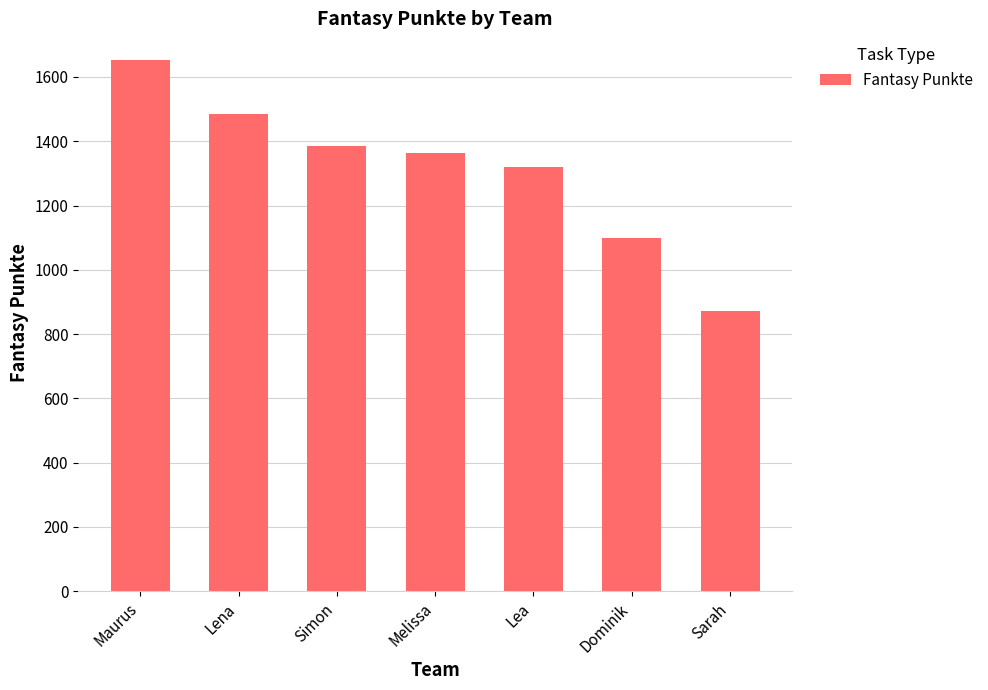

List the labels in order of value, smallest first.

Sarah, Dominik, Lea, Melissa, Simon, Lena, Maurus